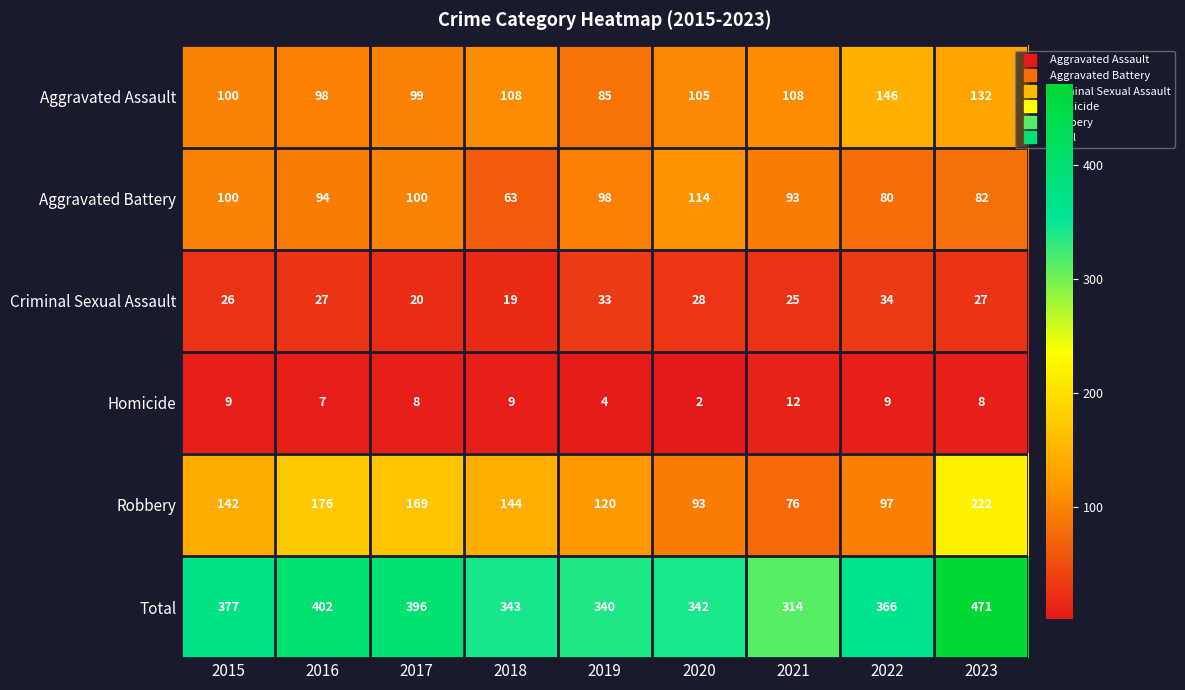

At which label is Total closest to 392?

2017